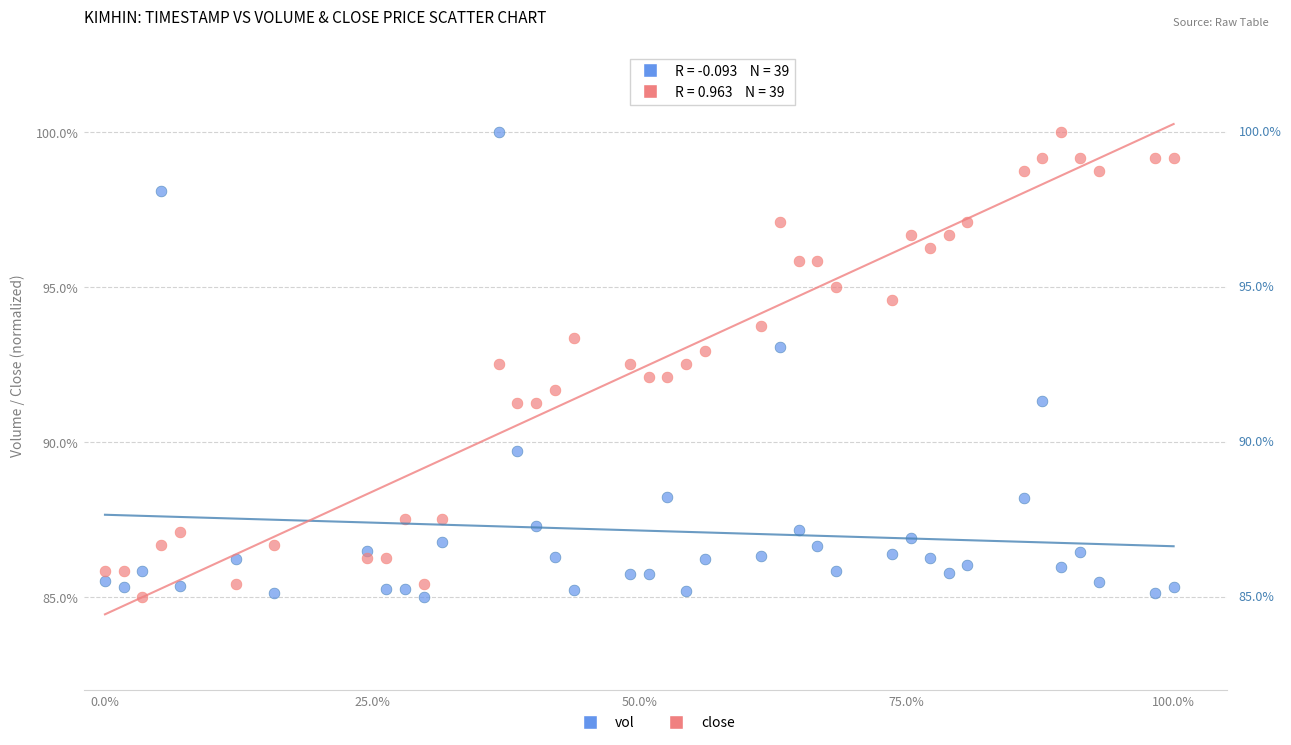

Across all data points, what is the range of Y values (max minus min)?

15.0